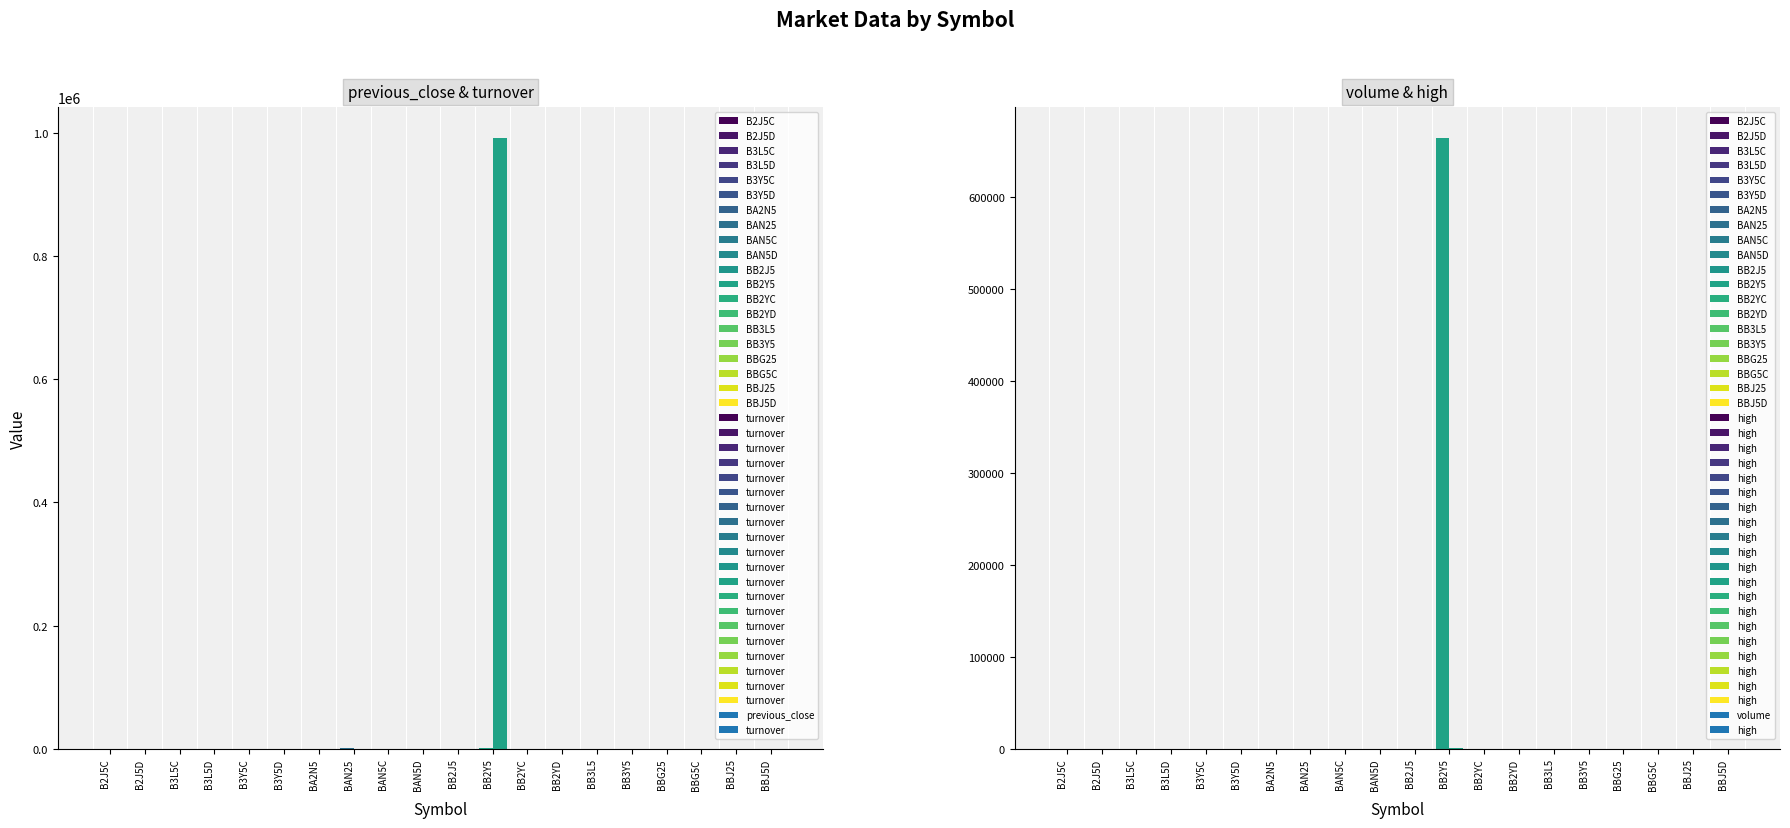

At how many categories does at least one series exceed 840197?

1